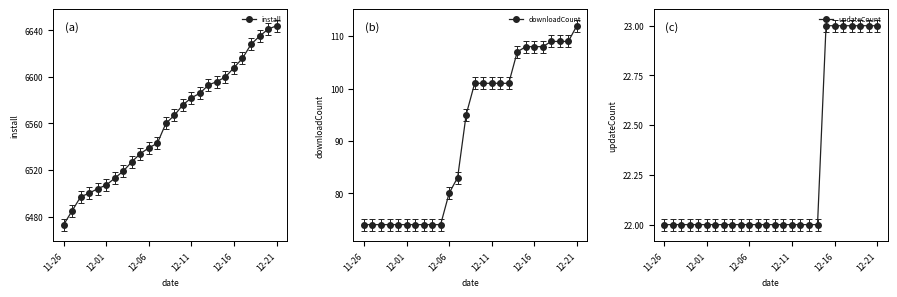

What is the lowest value of the updateCount series?

22